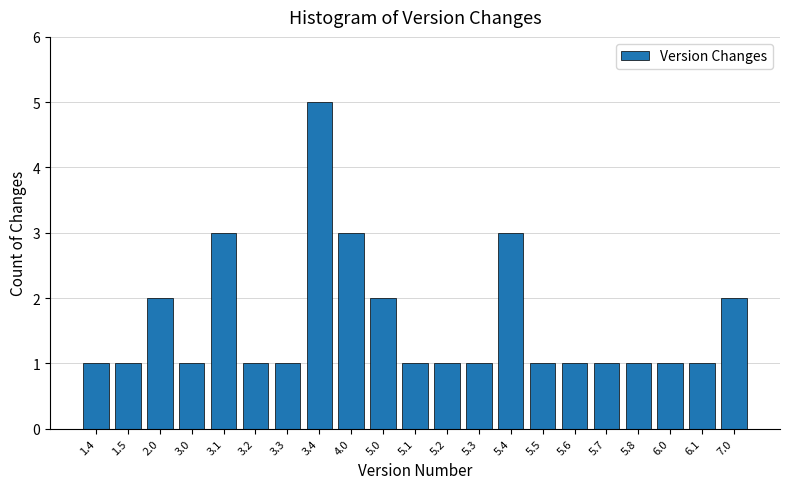

Reading right to left, list all the values displayed in this chart.

2	1	1	1	1	1	1	3	1	1	1	2	3	5	1	1	3	1	2	1	1